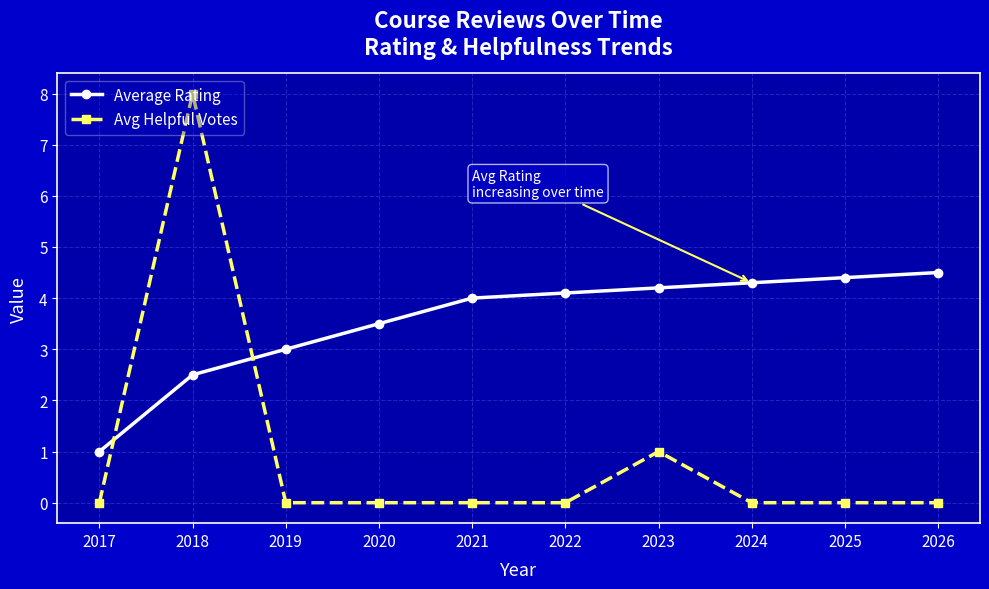

What is the value of the Average Rating point at the 4th from the left?

3.5